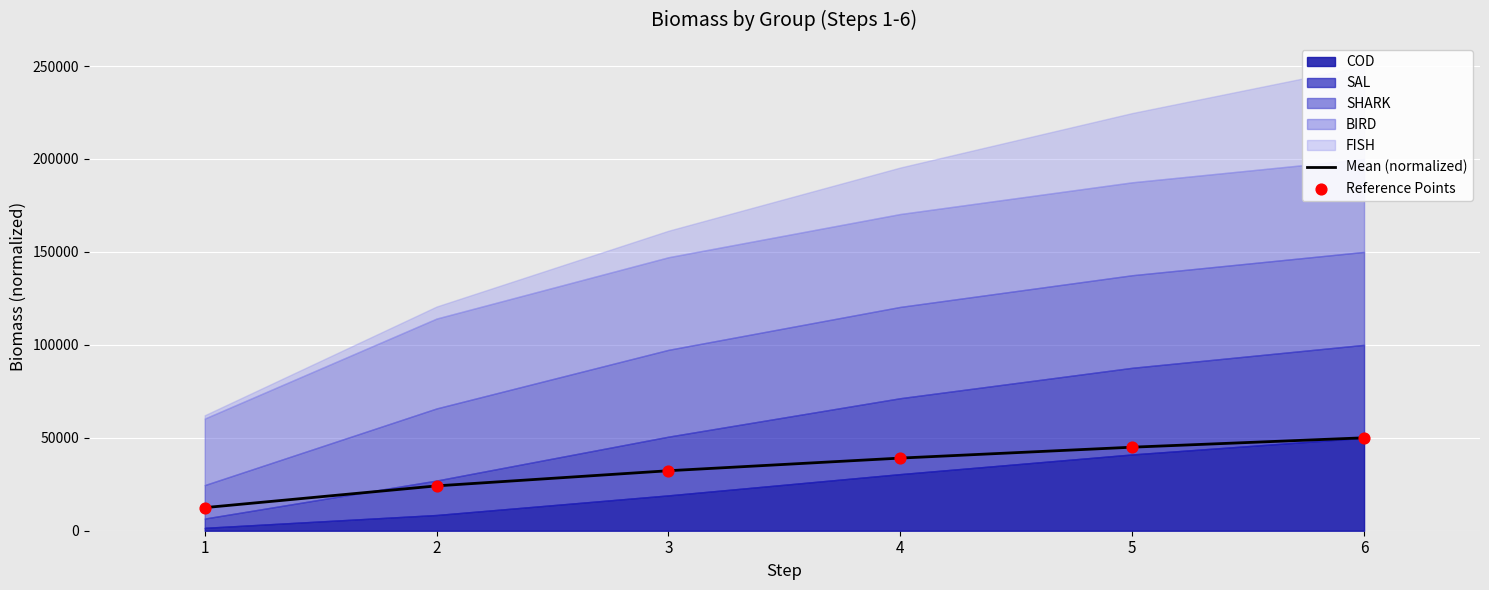

What is the minimum value for Mean (normalized)?

12423.7